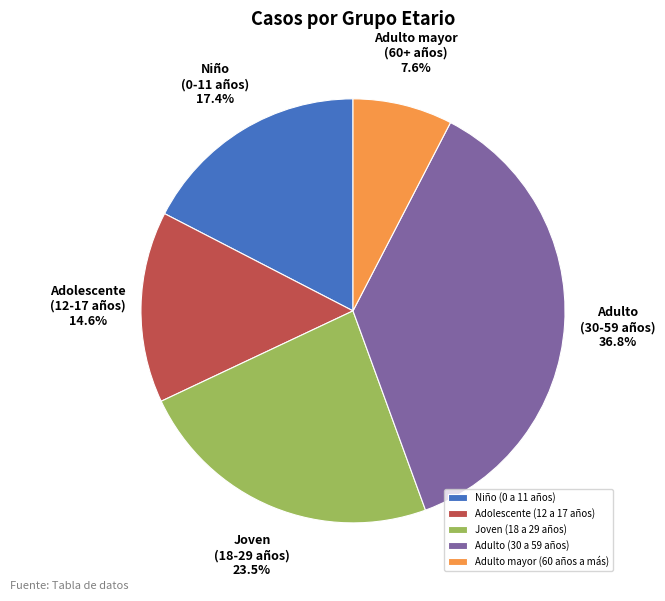

Count the number of slices in the pie.

5